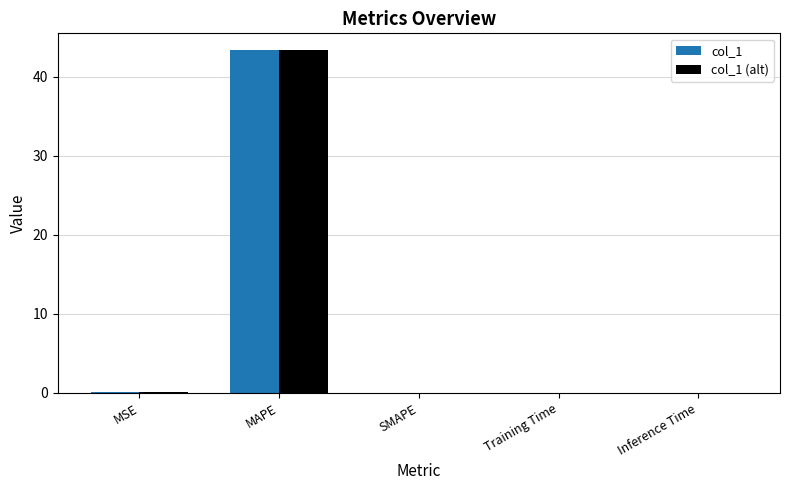

Count the number of data series in this chart.

2